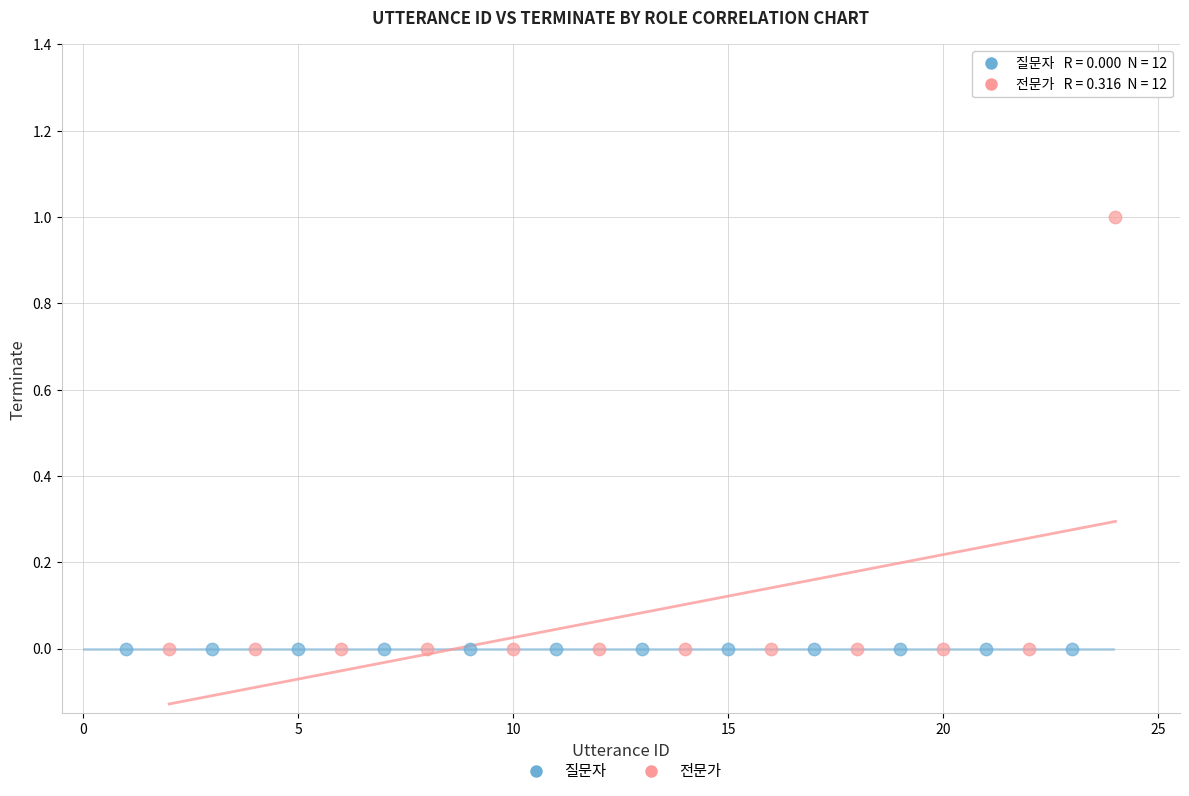

What are all the series names shown in the legend?

질문자, 전문가